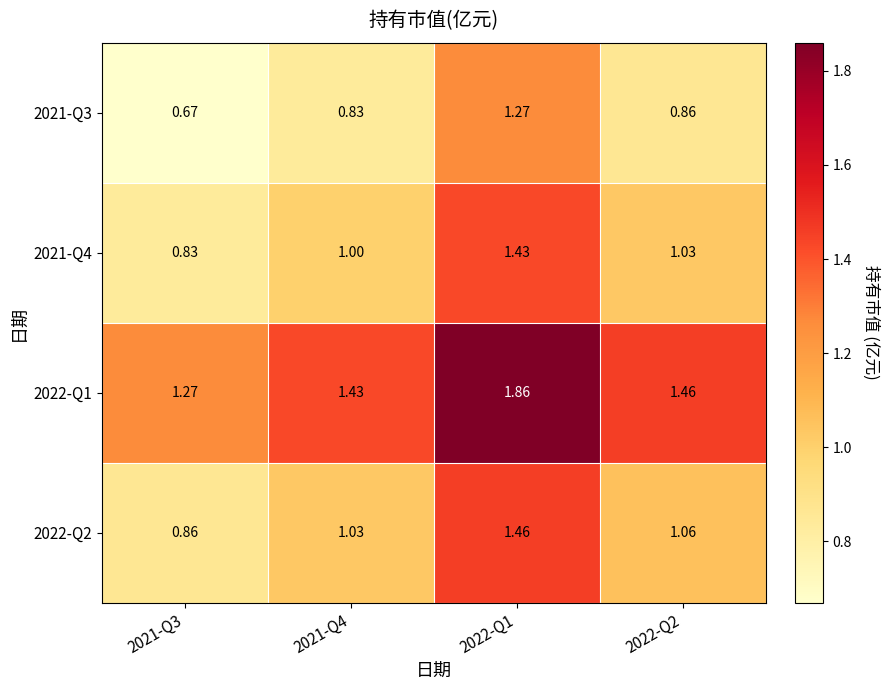

Which series has the largest total across all categories?

2022-Q1